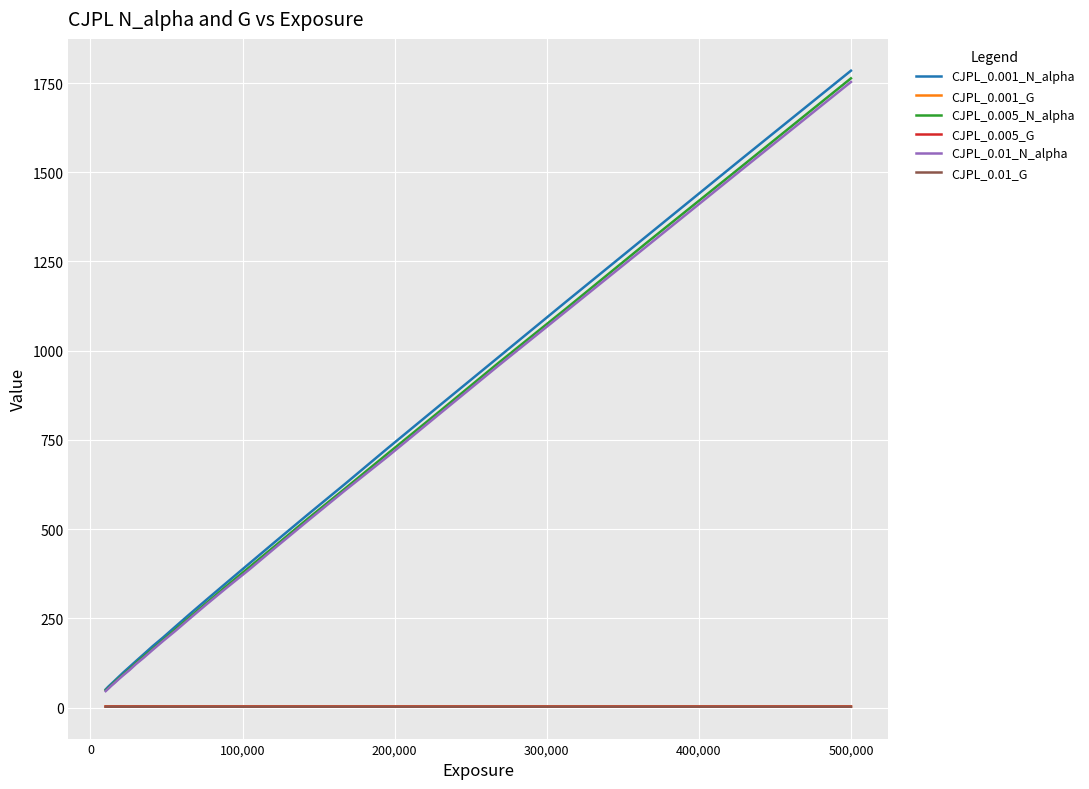

True or false: CJPL_0.005_G and CJPL_0.005_N_alpha intersect in this chart.

False